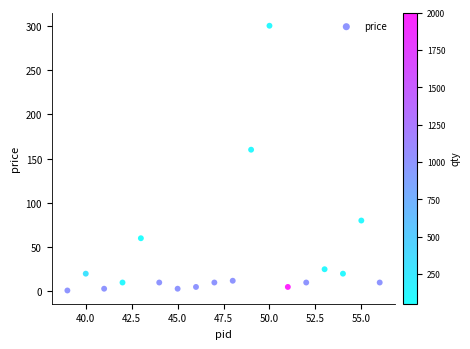

What Y value in the scatter plot is closest to 150?

160